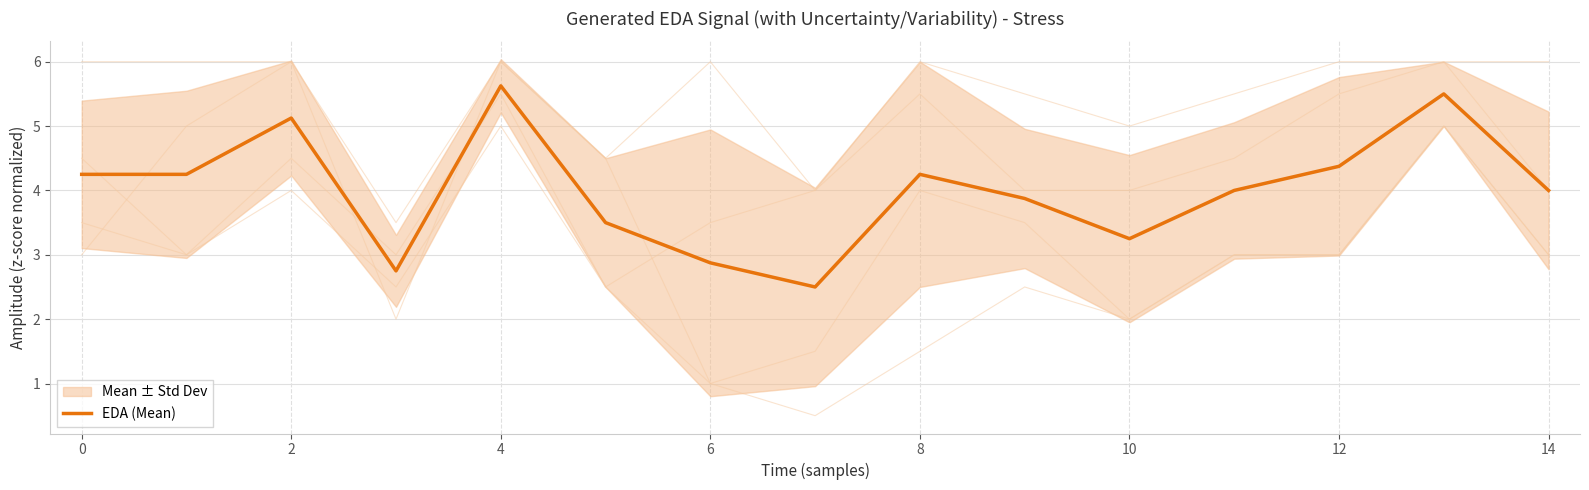

What is the greatest value displayed?

5.6